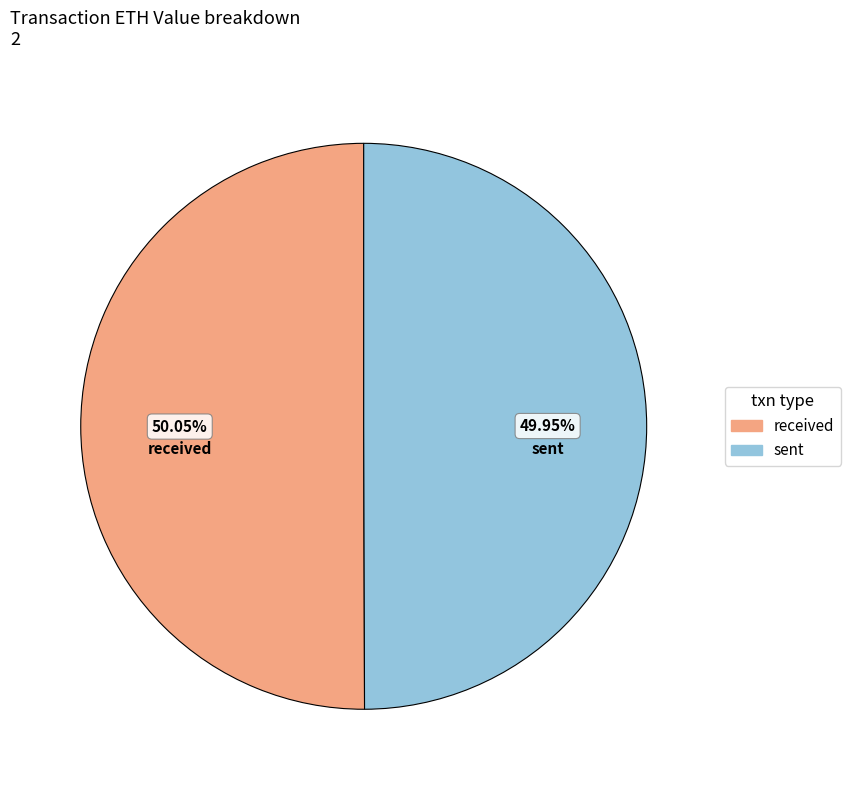

Is there any slice that represents more than half of the pie?

Yes